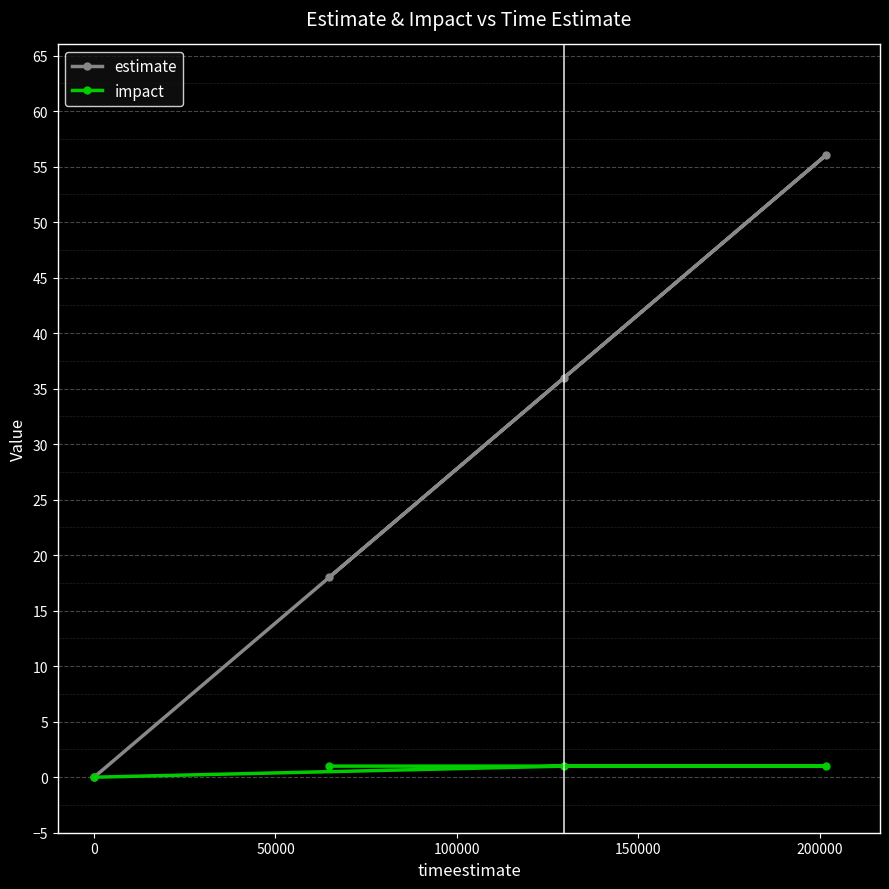

List the series in order of their overall mean, highest first.

estimate, impact